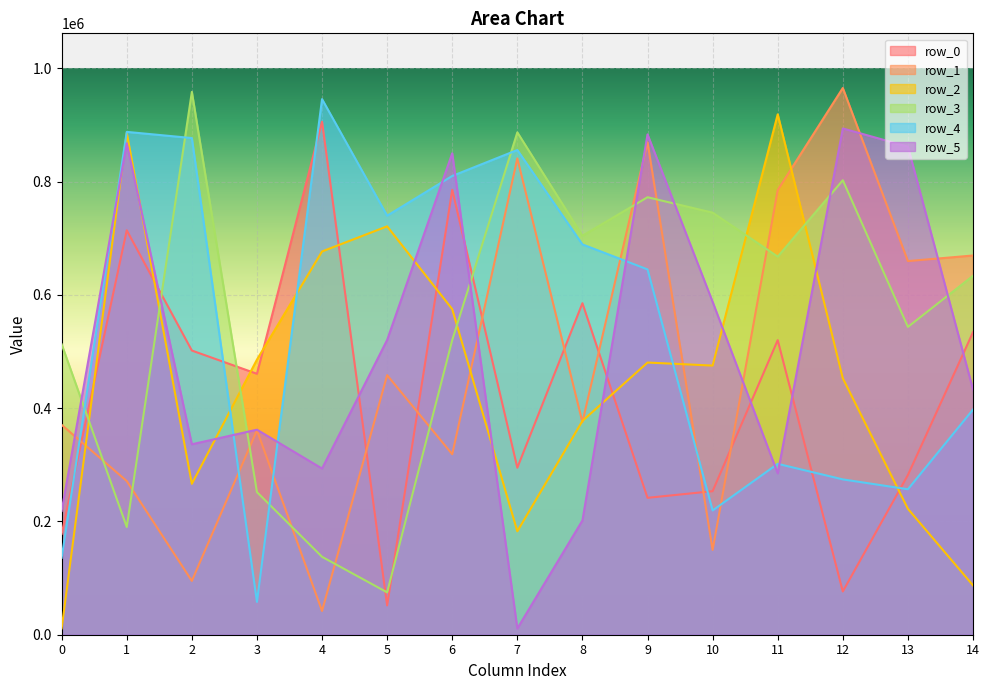

Rank the categories by row_1 value from highest to lowest.

12, 9, 7, 11, 14, 13, 5, 8, 0, 3, 6, 1, 10, 2, 4